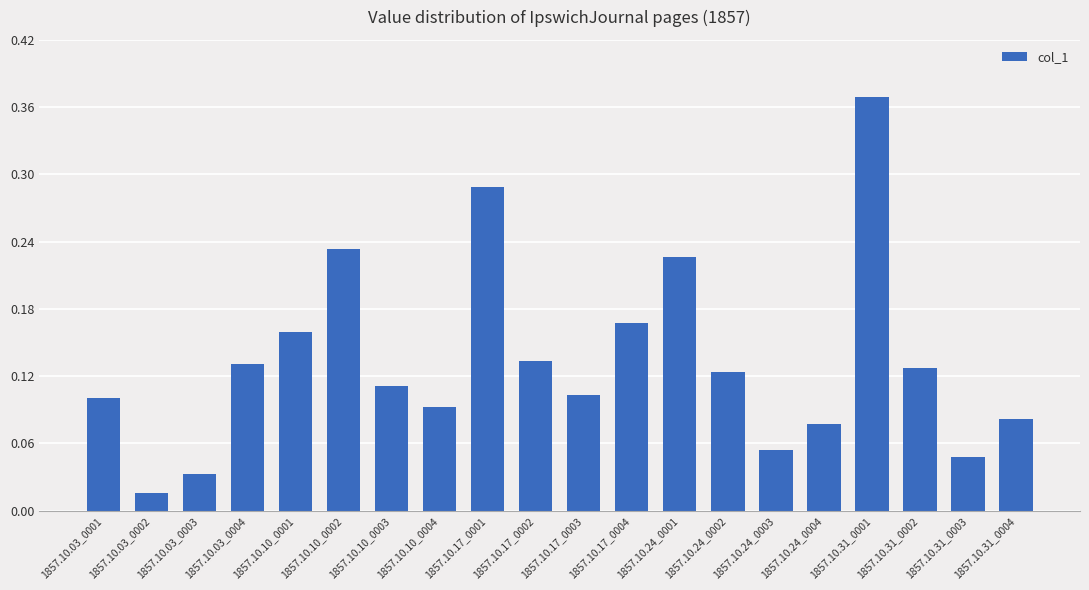

At which label is the value closest to 0?

1857.10.03_0002